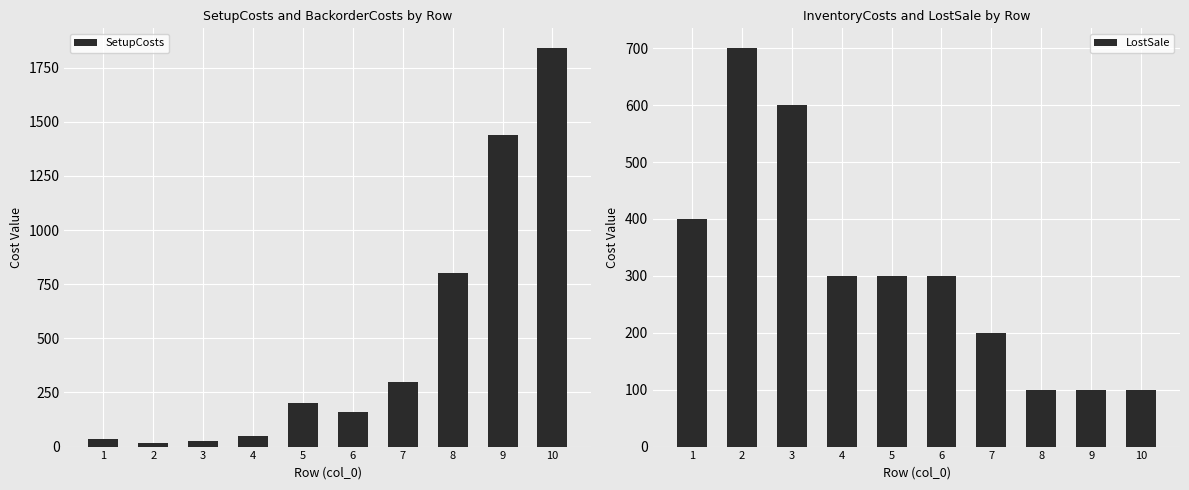

What is the difference between the maximum and minimum values in the SetupCosts series?

1825